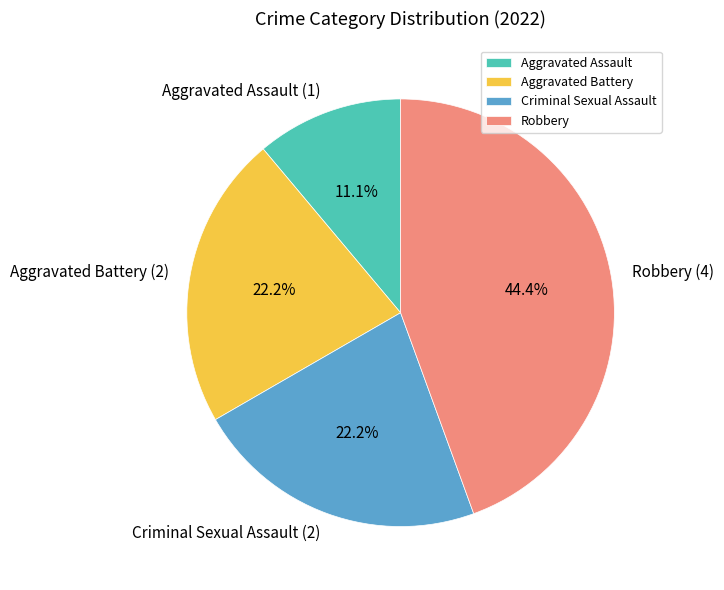

The Aggravated Battery slice represents 16% of the pie. True or false?

False